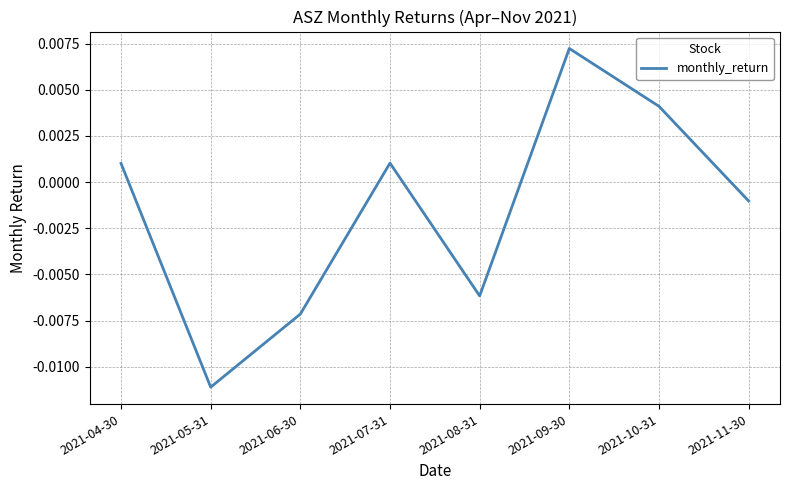

Between 2021-10-31 and 2021-04-30, which is larger?

2021-10-31